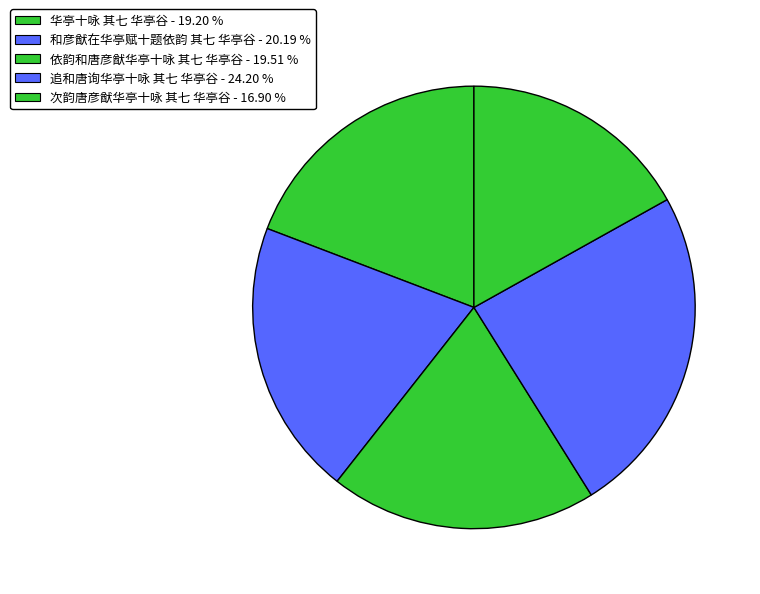

To the nearest percent, what is the difference between the largest and smallest slice percentages?

7%